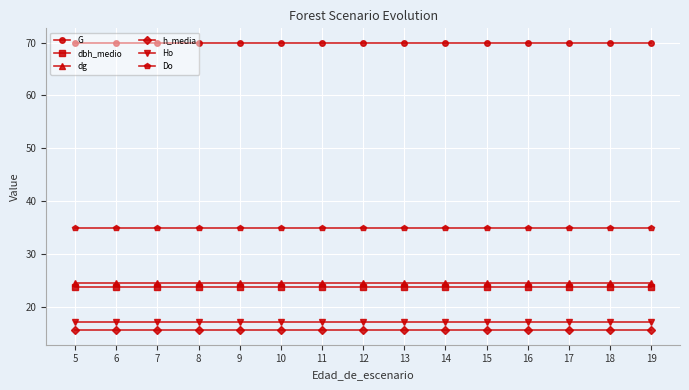

What is the difference between the highest and lowest values at 10?

54.5